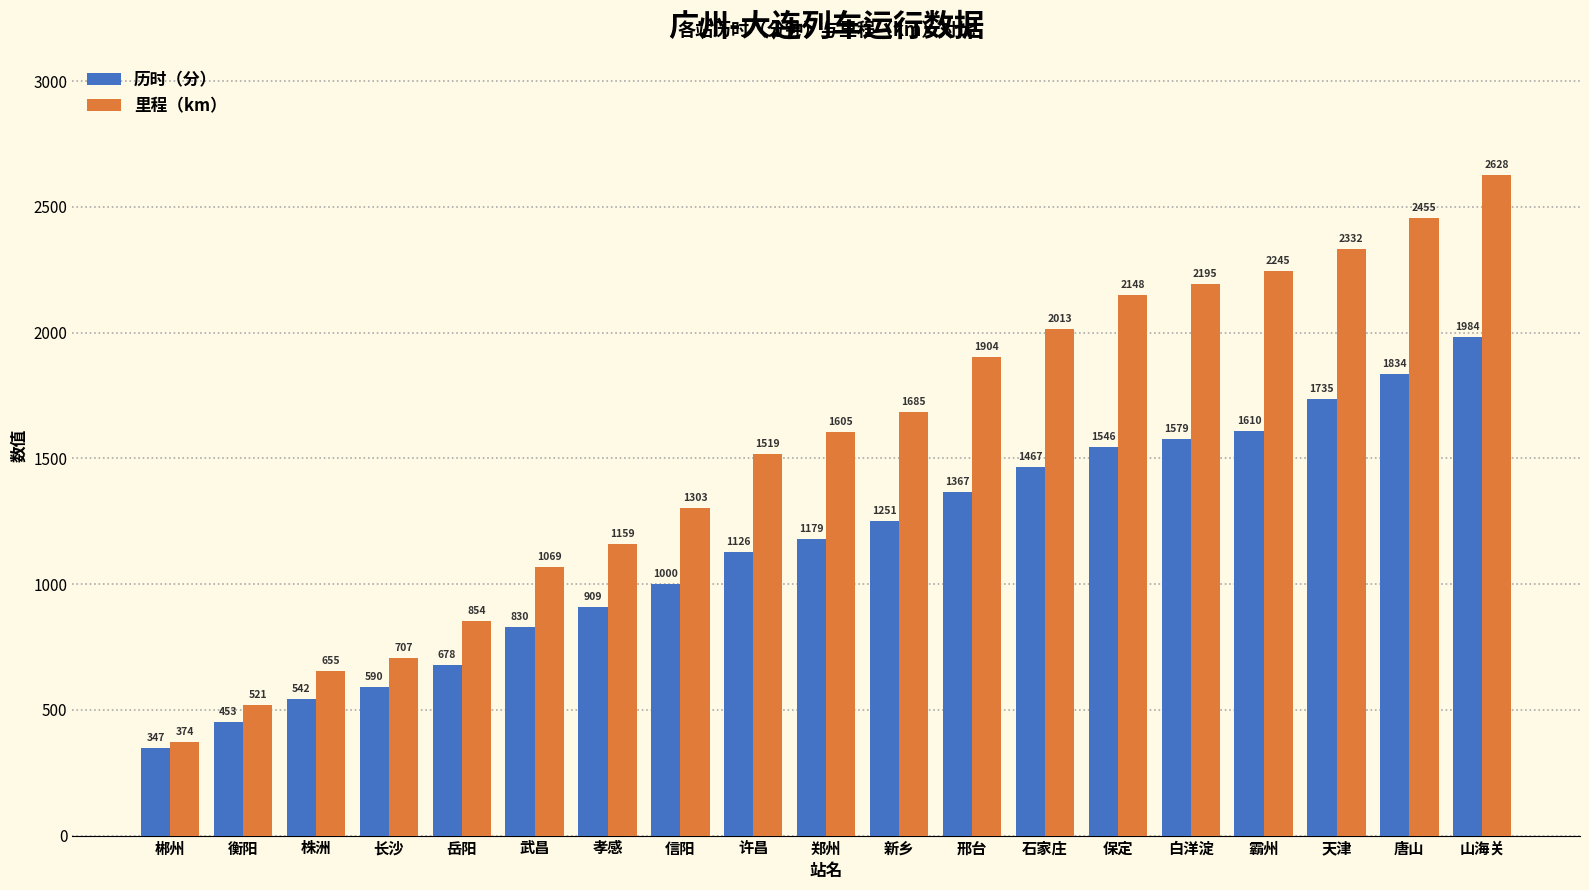

What is the difference between the 里程（km） values at 唐山 and 衡阳?

1934